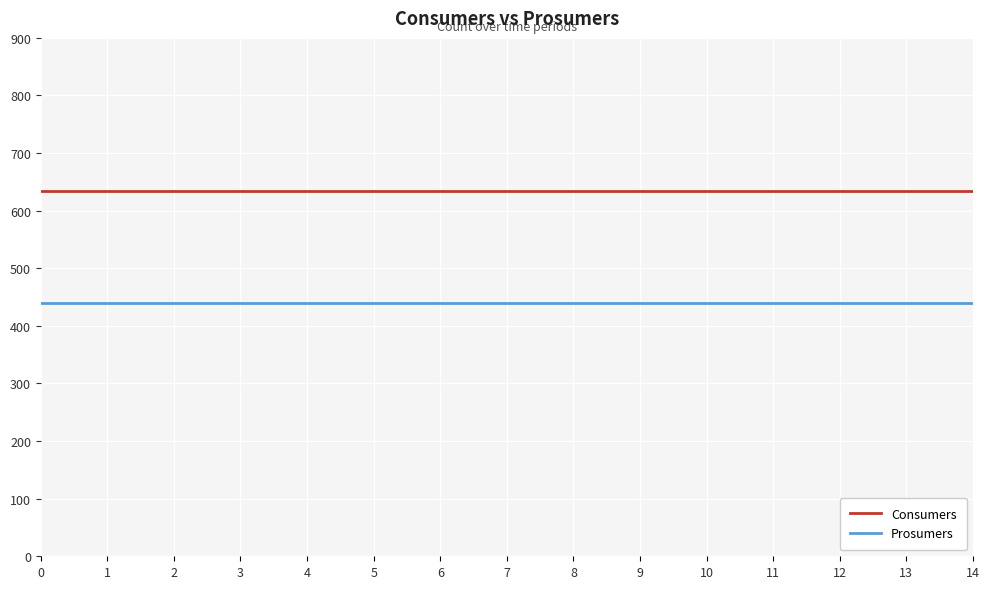

Reading left to right, list all the values displayed in this chart.

Consumers: 635	635	635	635	635	635	635	635	635	635	635	635	635	635	635
Prosumers: 440	440	440	440	440	440	440	440	440	440	440	440	440	440	440